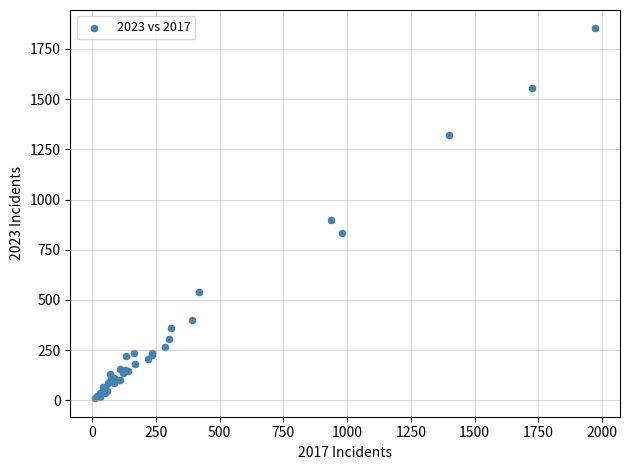

What Y value in the scatter plot is closest to 931?

900